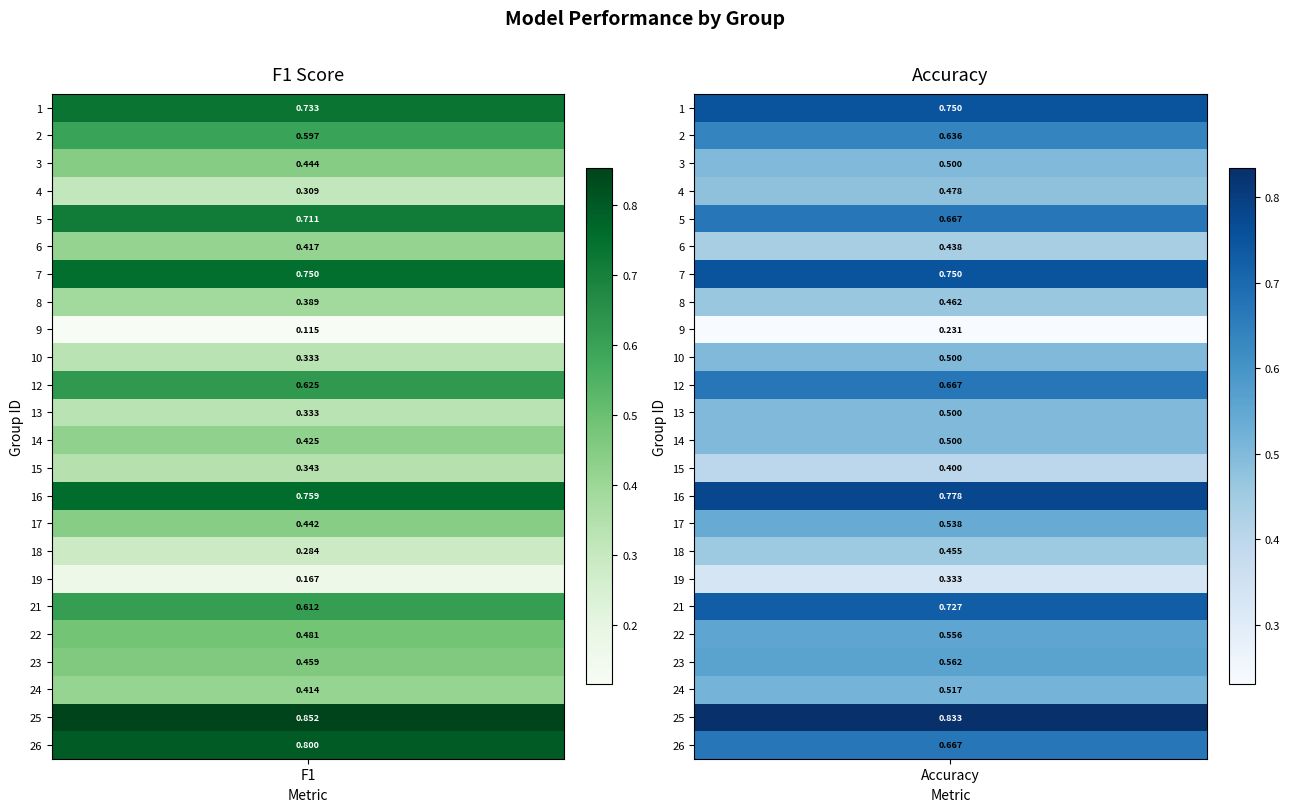

What is the difference between the second highest and second lowest values in the accuracy series?

0.4